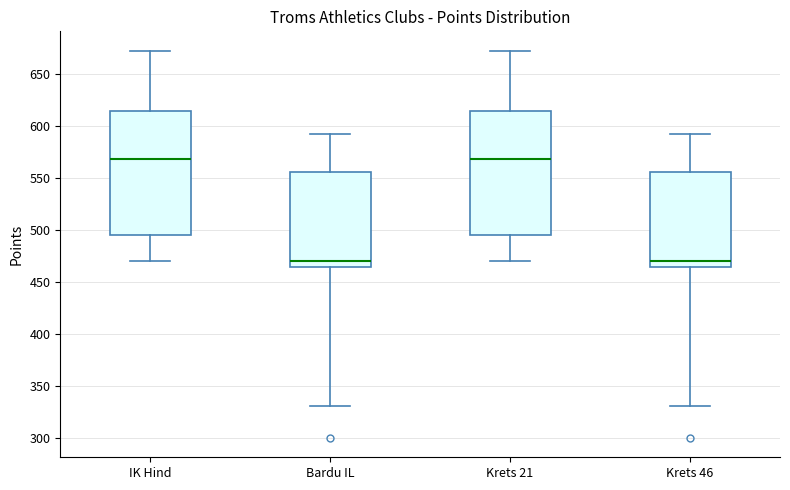

Where does the median line of the box for IK Hind sit on the y-axis? The values are not printed on the chart, so give them approximately, as read against the axis.

570